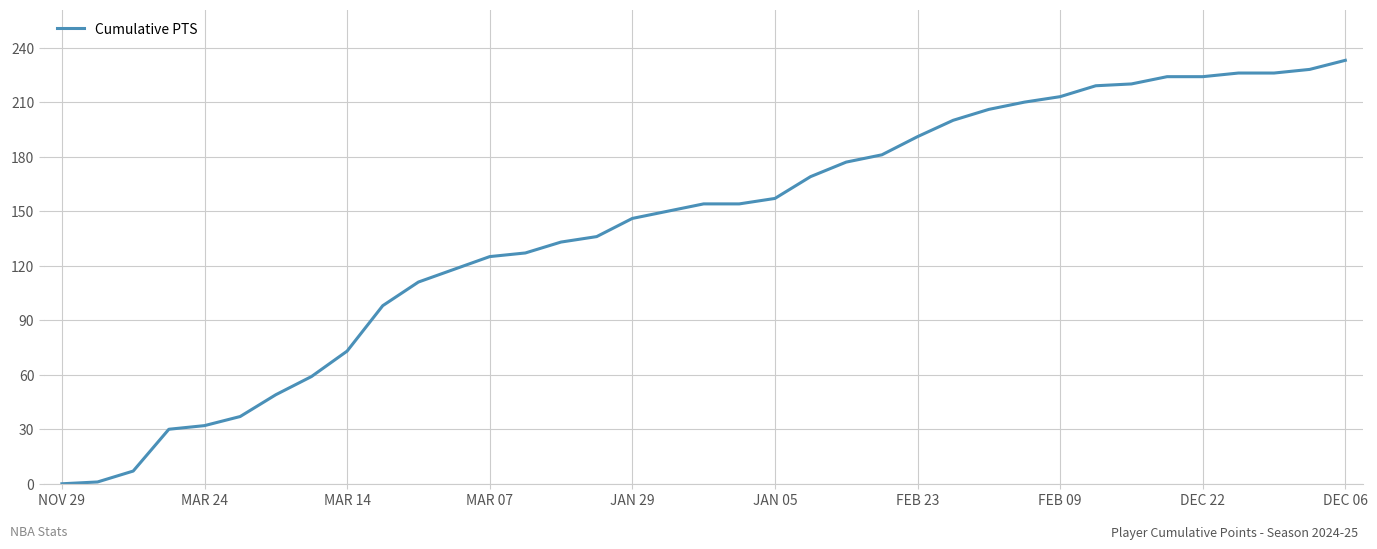

Is this an area chart (filled region under the line)?

No